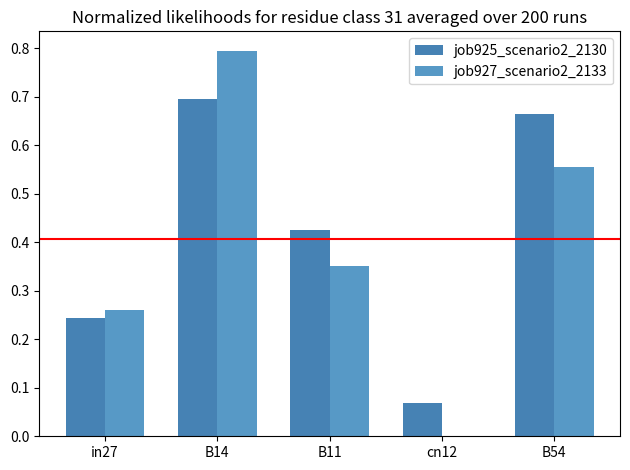

At which category does the chart reach its peak across all series?

B14